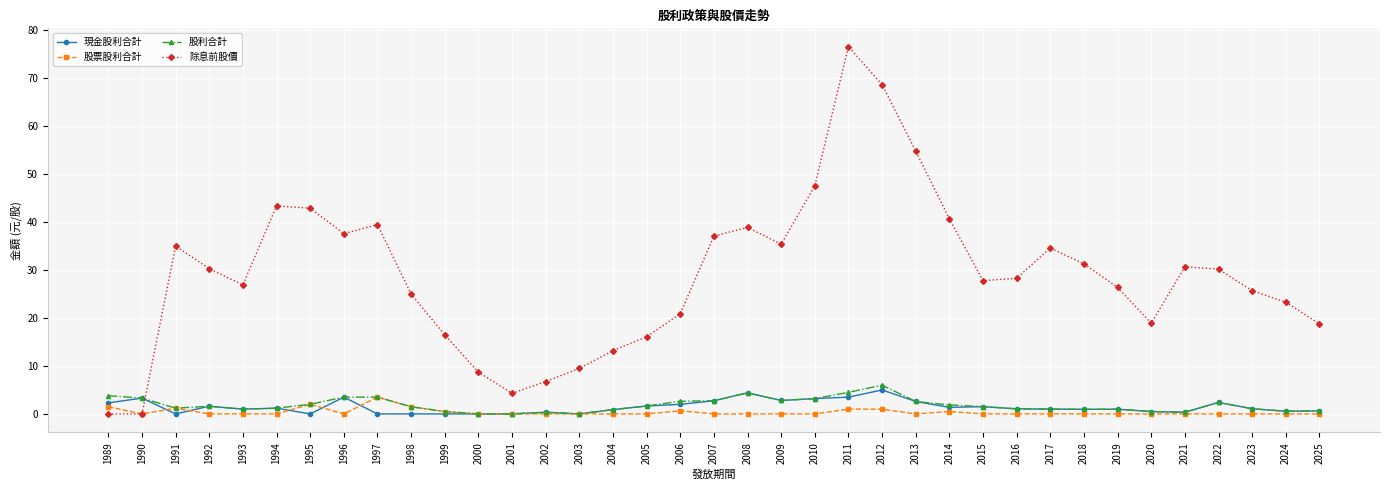

Where do 股利合計 and 除息前股價 first cross each other?

1990 and 1991